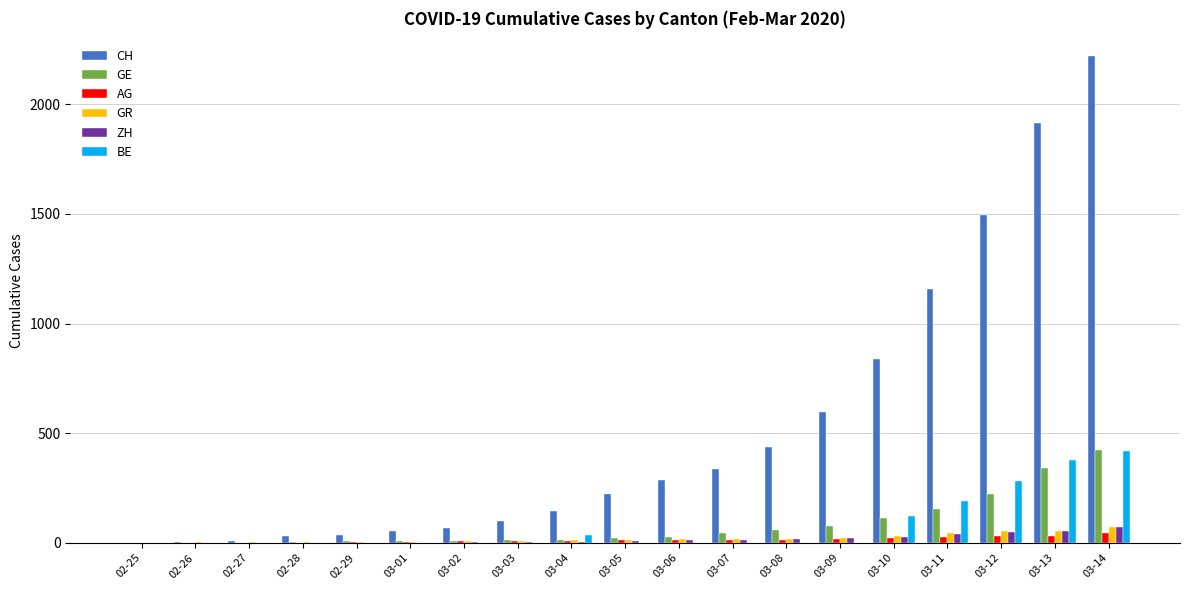

Between 03-05 and 03-13, which series saw the biggest shift?

CH